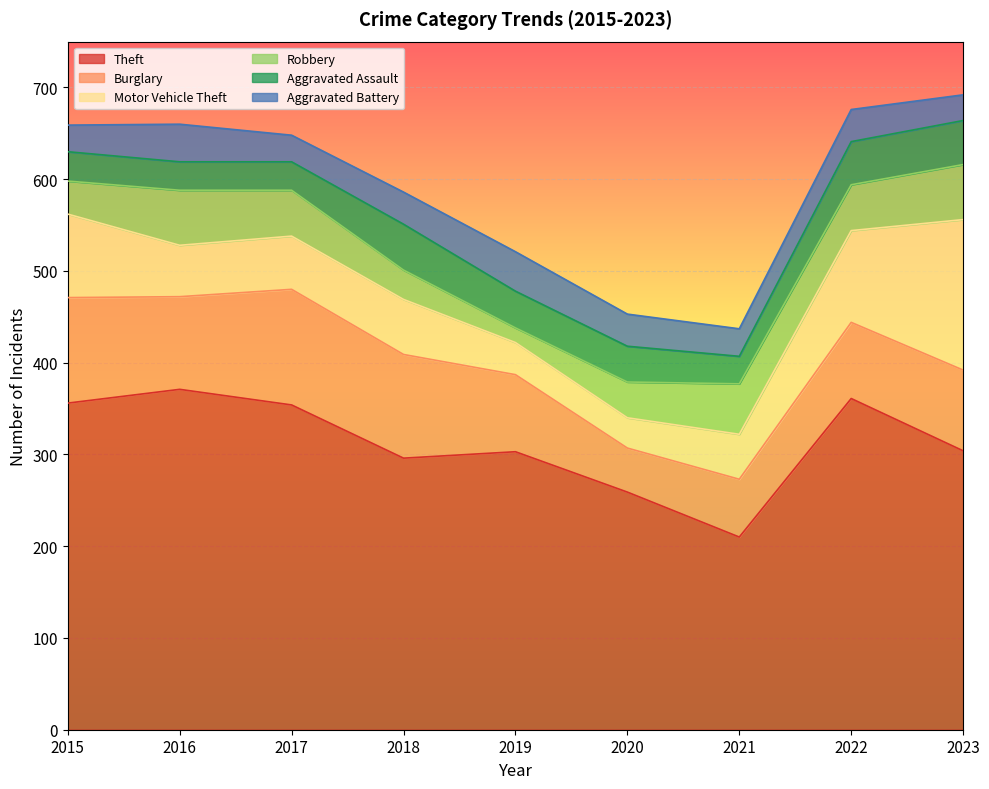

True or false: Robbery has a value of 63 at 2015.

False